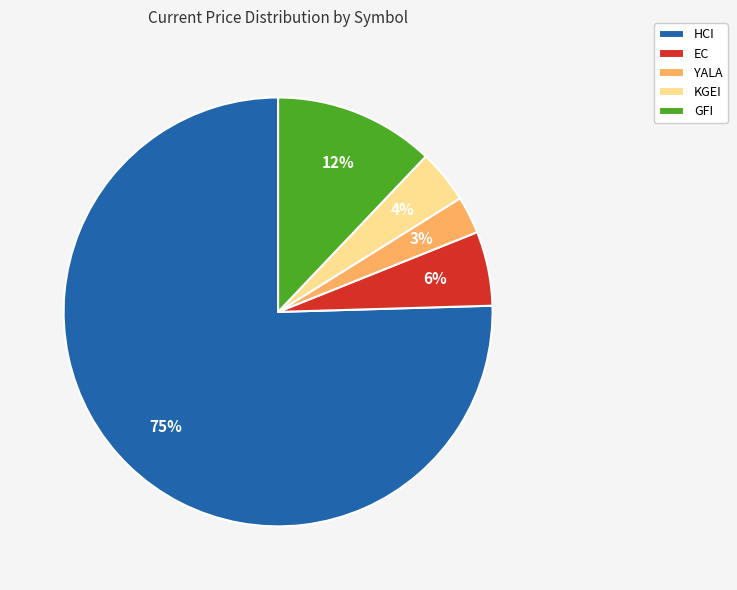

To the nearest percent, what percentage of the pie is KGEI?

4%